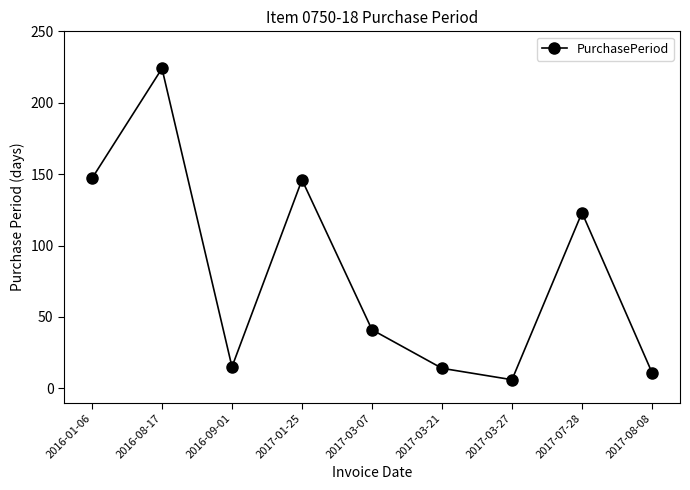

What is the minimum value shown in the chart?

6